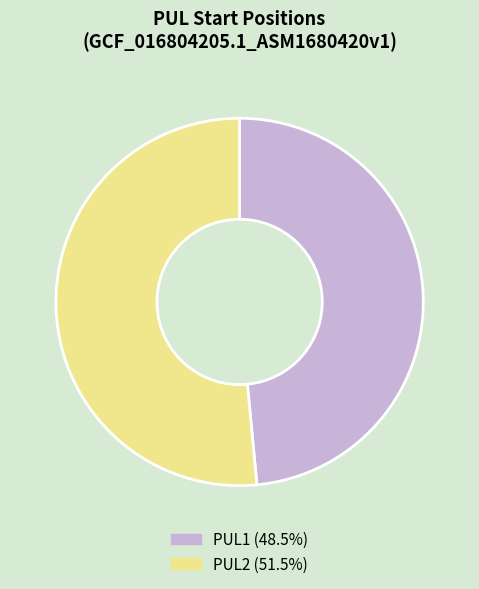

Is there any slice that represents more than half of the pie?

Yes